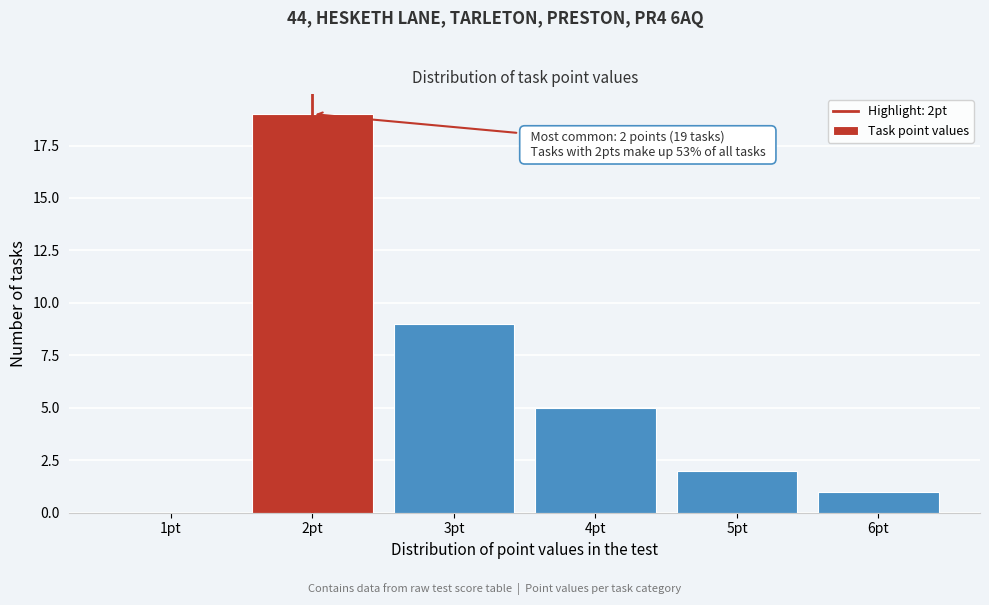

Reading right to left, what are all the values shown in this chart?

6pt=1	5pt=2	4pt=5	3pt=9	2pt=19	1pt=0